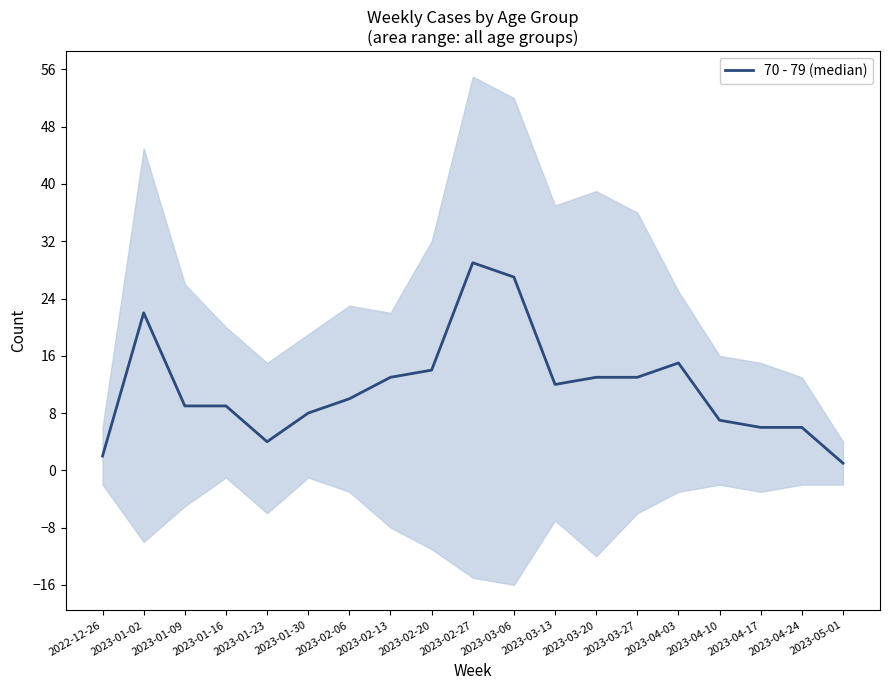

Read the value at 2023-04-10, to the nearest 10.

10